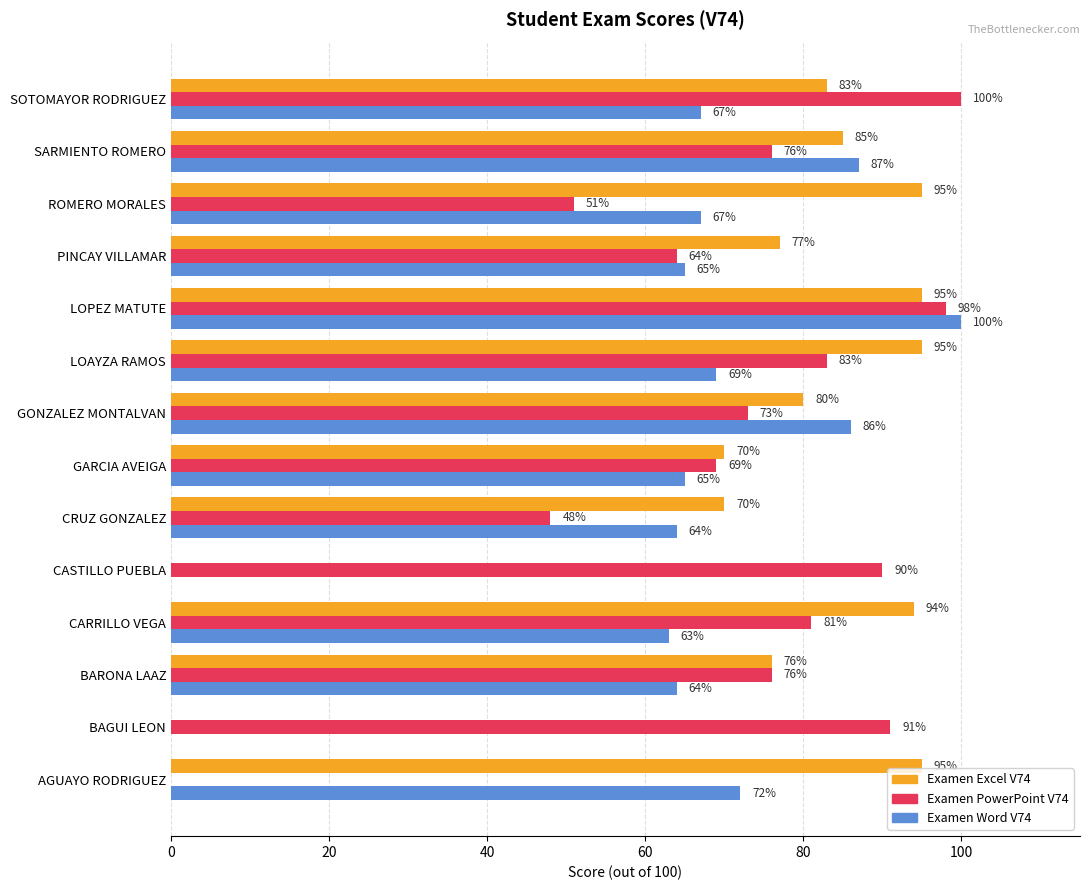

At which label does Examen Word V74 reach its peak?

LOPEZ MATUTE